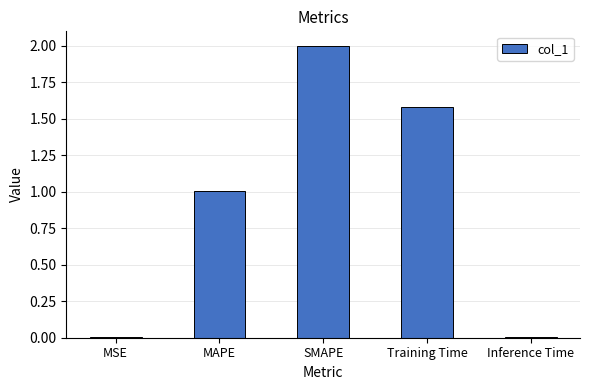

What is the maximum value shown in the chart?

2.0